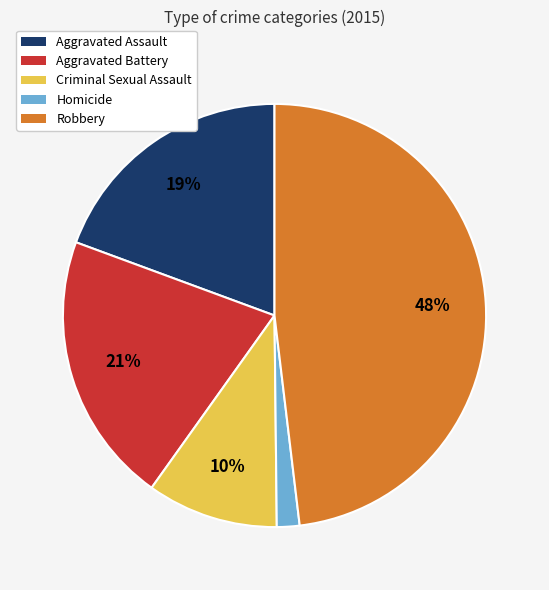

Which has a higher value, Aggravated Assault or Homicide?

Aggravated Assault